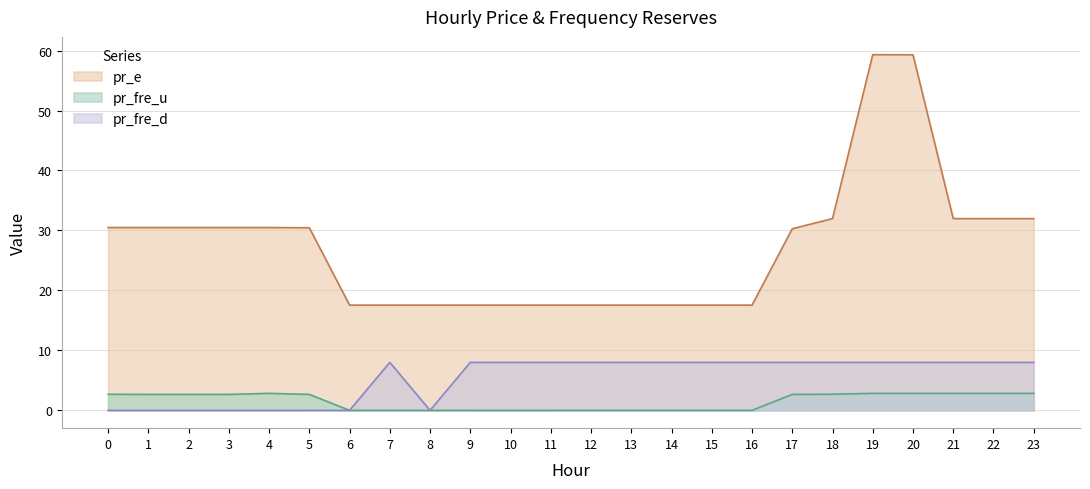

How many values in the pr_fre_d series are below 8?

8